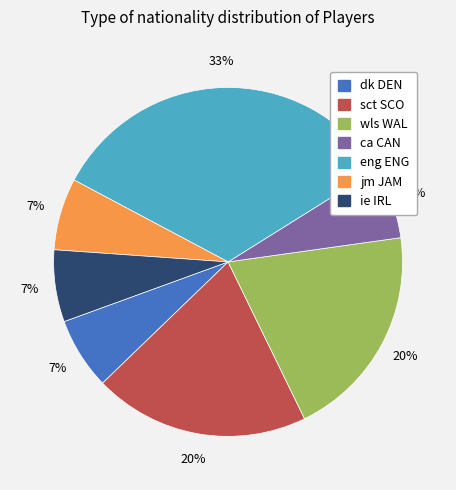

How many slices are in this pie chart?

7